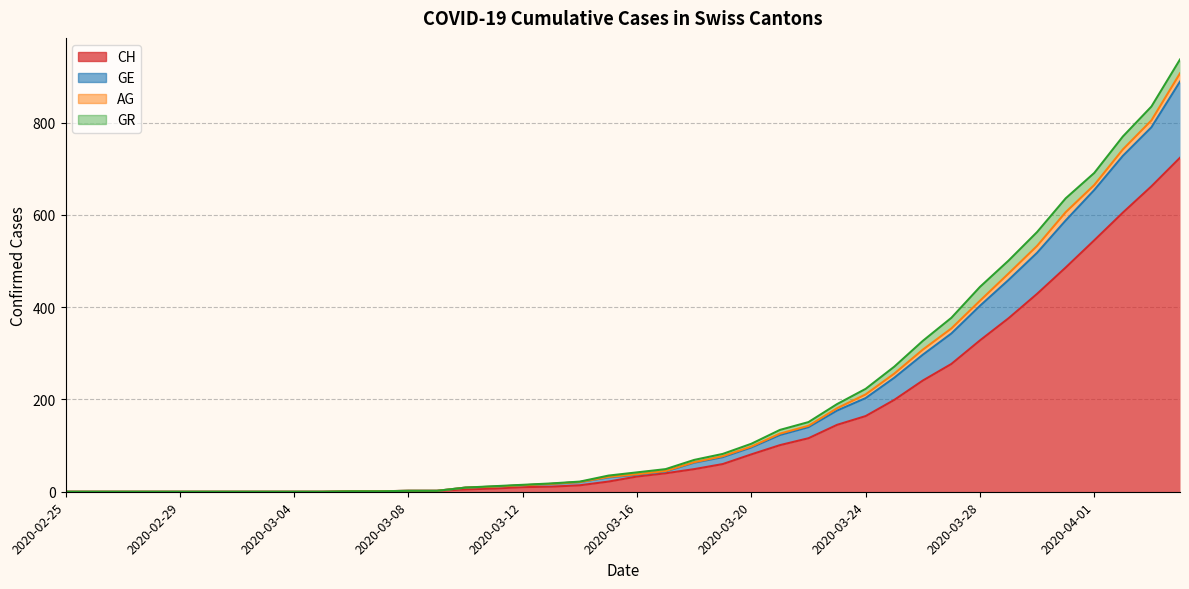

What is the maximum value shown in the chart?

937